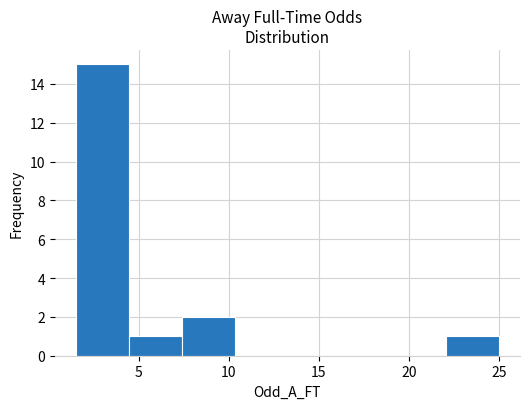

Reading left to right, transcribe this chart: for each bar, give the range it covers on the x-axis and its height. Neither the bar edges nor the heights are printed on the chart, so give them approximately, as read against the axes.

1.5 to 4.5: 15
4.5 to 7.5: 1
7.5 to 10.5: 2
10.5 to 13.5: 0
13.5 to 16.0: 0
16.0 to 19.0: 0
19.0 to 22.0: 0
22.0 to 25.0: 1